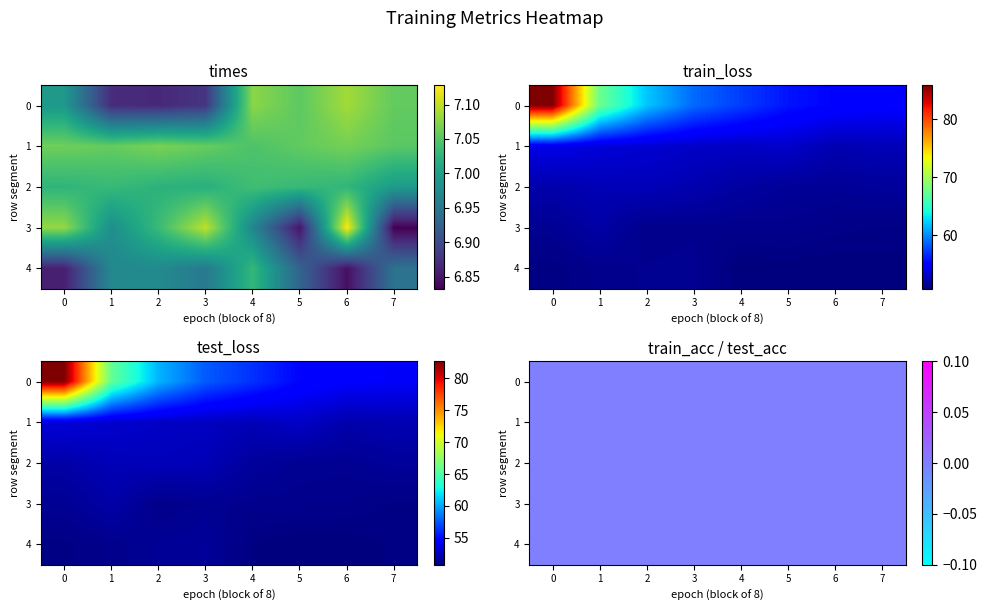

What is the sum of the test_loss values at 5 and 26?

106.0